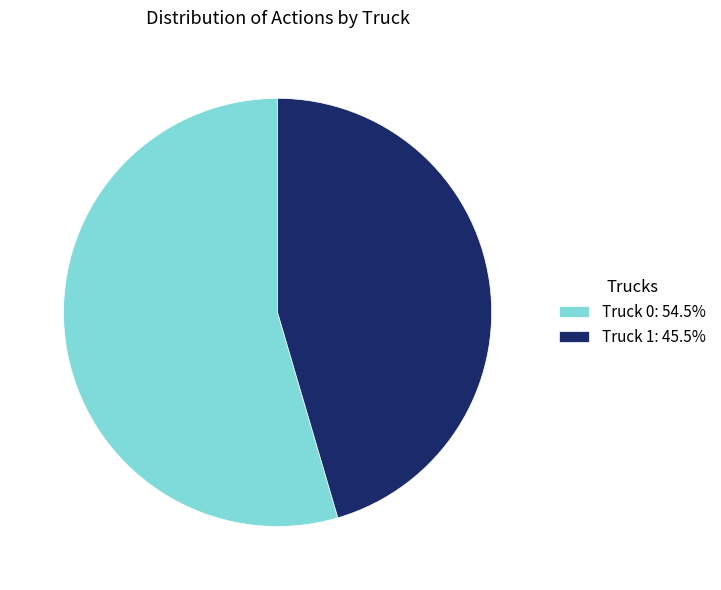

What is the ratio of the value at Truck 0: 54.5% to the value at Truck 1: 45.5%?

1.2